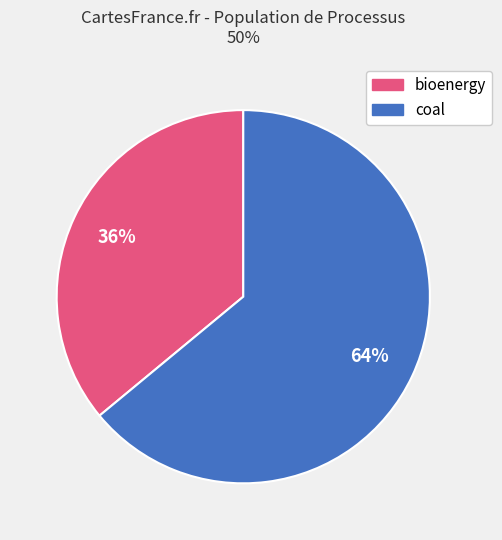

Is there a majority slice in this chart?

Yes